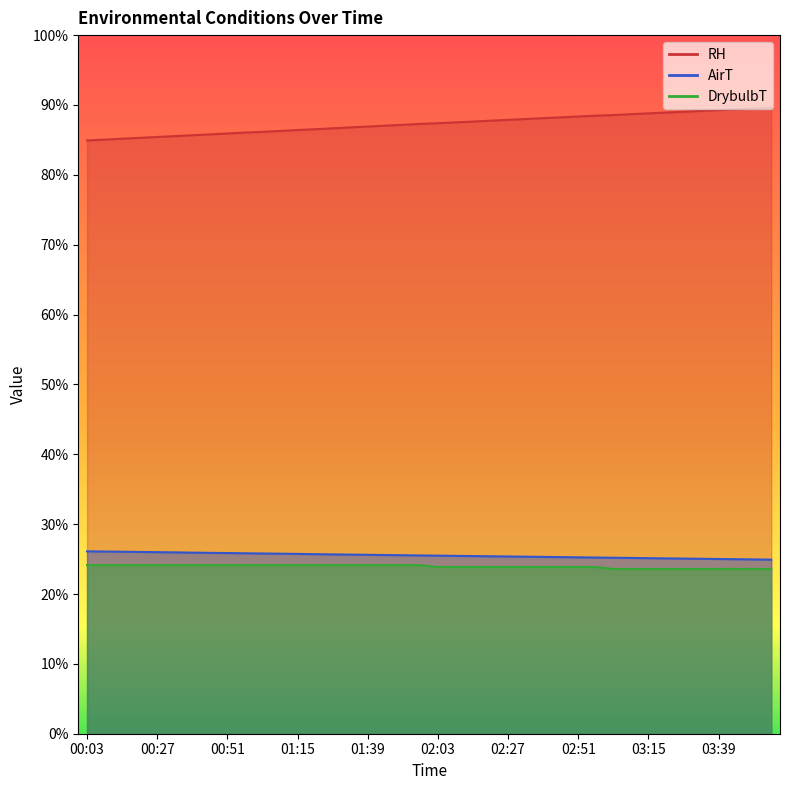

What is the average value of the AirT series?

25.5